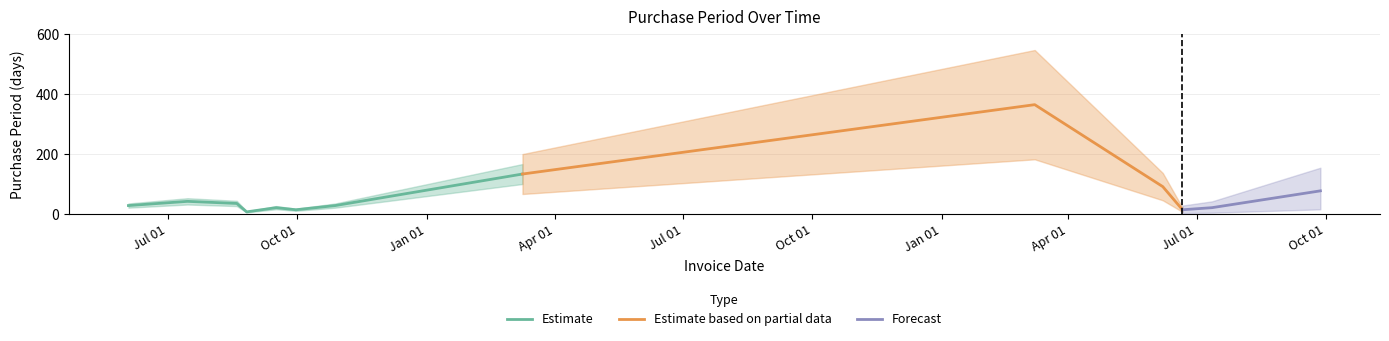

What position from the right is 2017-09-27?

1